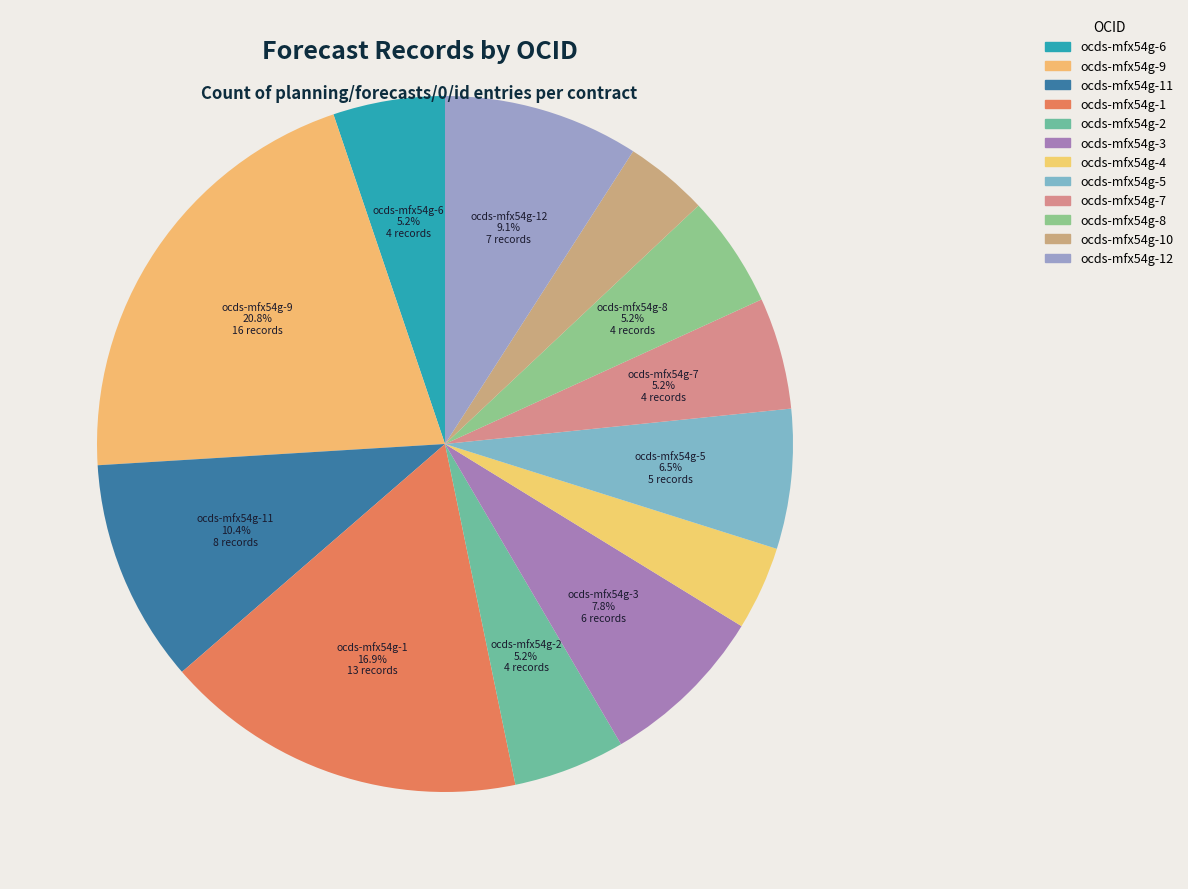

Count the number of slices in the pie.

12